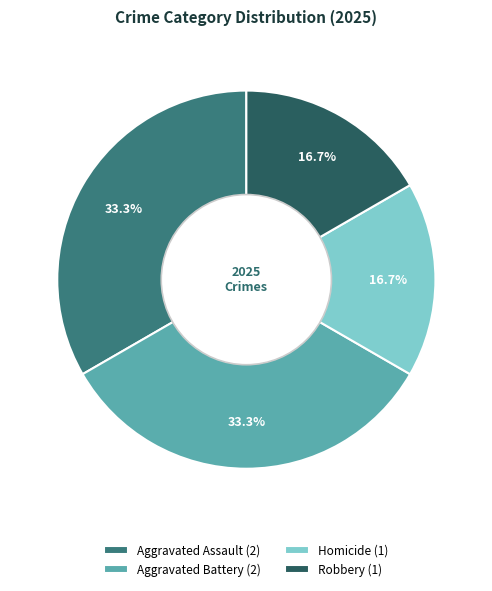

How many slices are in this pie chart?

4